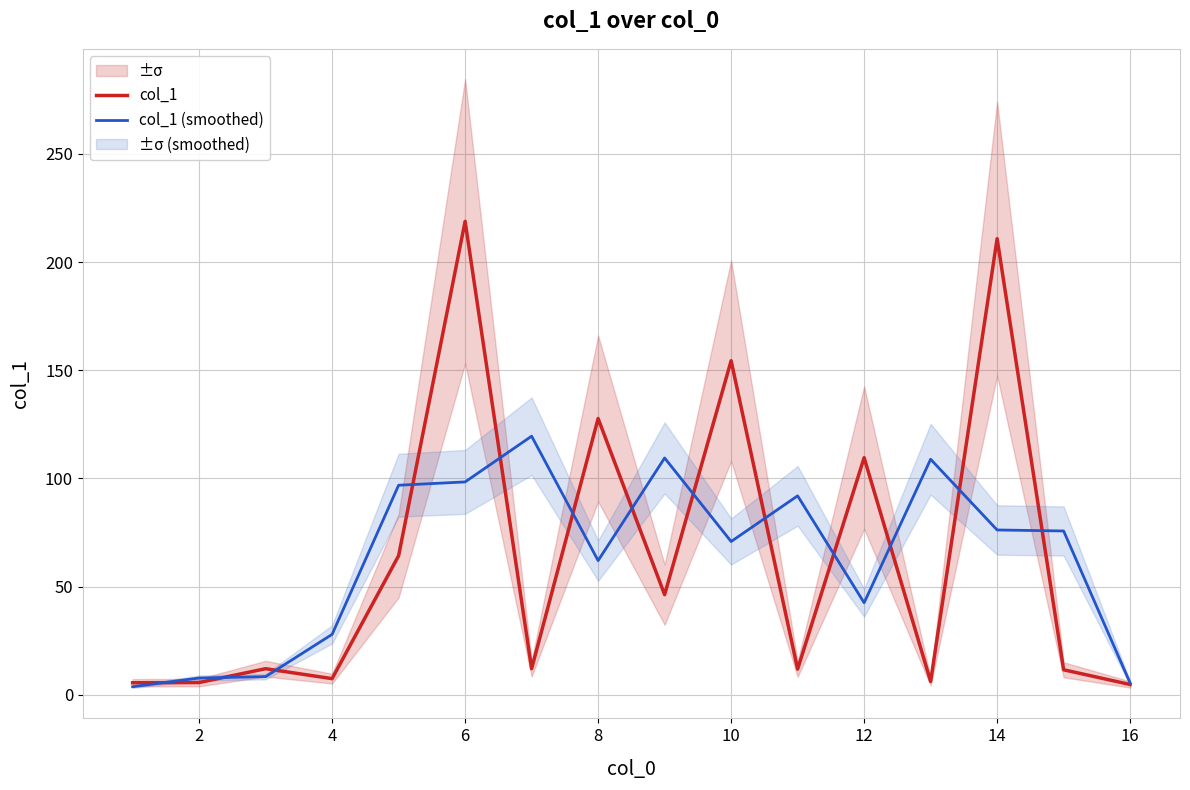

What is the maximum value for col_1 (smoothed)?

119.5